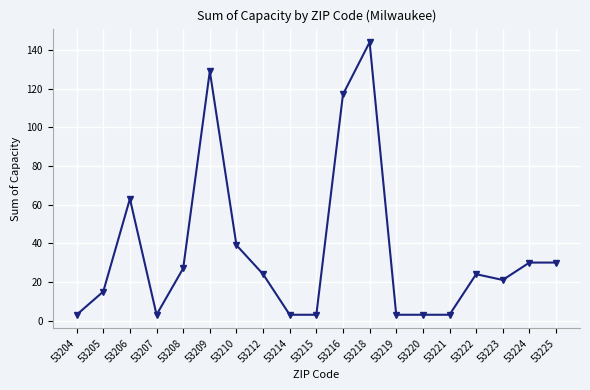

Count the number of data series in this chart.

1